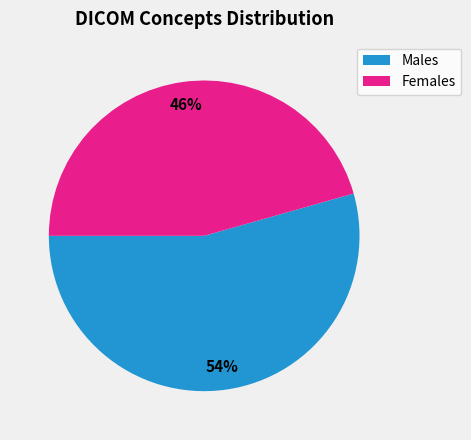

To the nearest percent, what percentage of the pie is Males?

54%